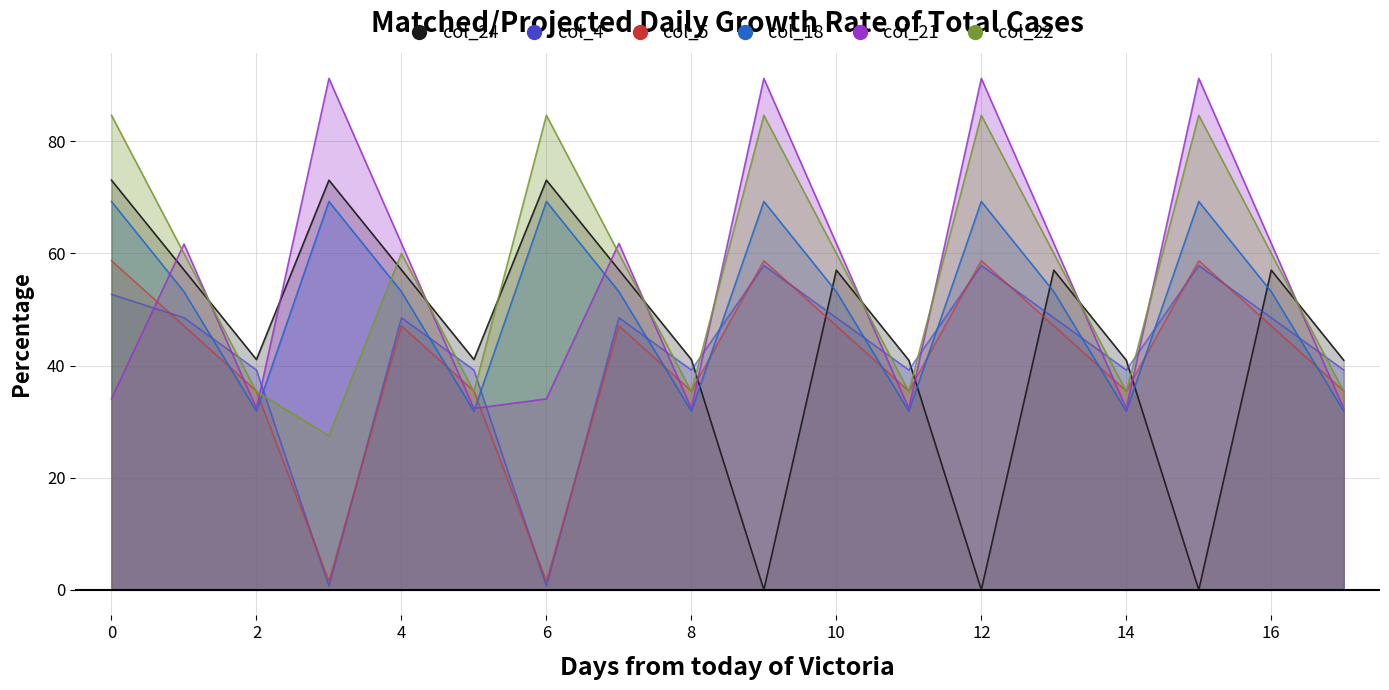

What value does the col_22 series have at 16?

60.0